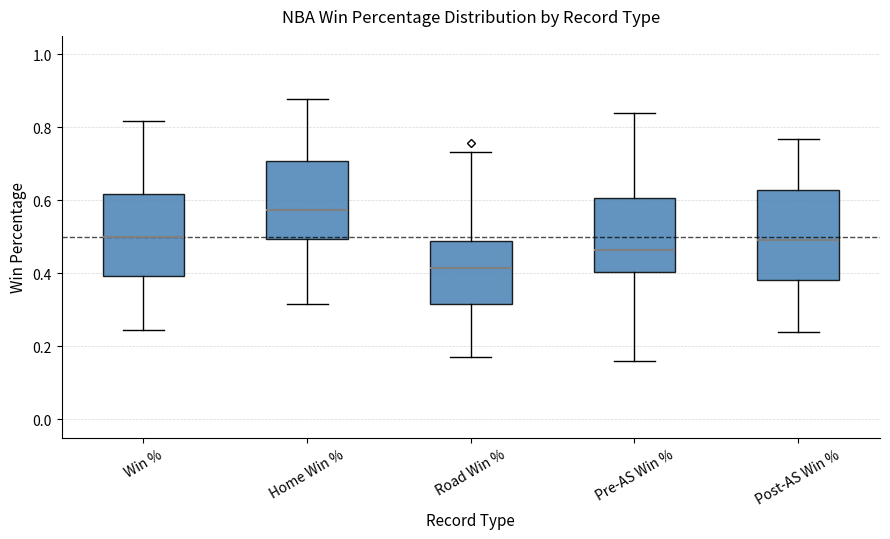

Reading left to right, read every box against the y-axis: the position of its median line, the range the box covers, and the ends of its whiskers. The values are not printed on the chart, so give them approximately, as read against the axis.

Win %: median 0.50, box 0.40 to 0.62, whiskers 0.24 to 0.82
Home Win %: median 0.58, box 0.50 to 0.70, whiskers 0.32 to 0.88
Road Win %: median 0.42, box 0.32 to 0.48, whiskers 0.18 to 0.74
Pre-AS Win %: median 0.46, box 0.40 to 0.60, whiskers 0.16 to 0.84
Post-AS Win %: median 0.50, box 0.38 to 0.62, whiskers 0.24 to 0.76